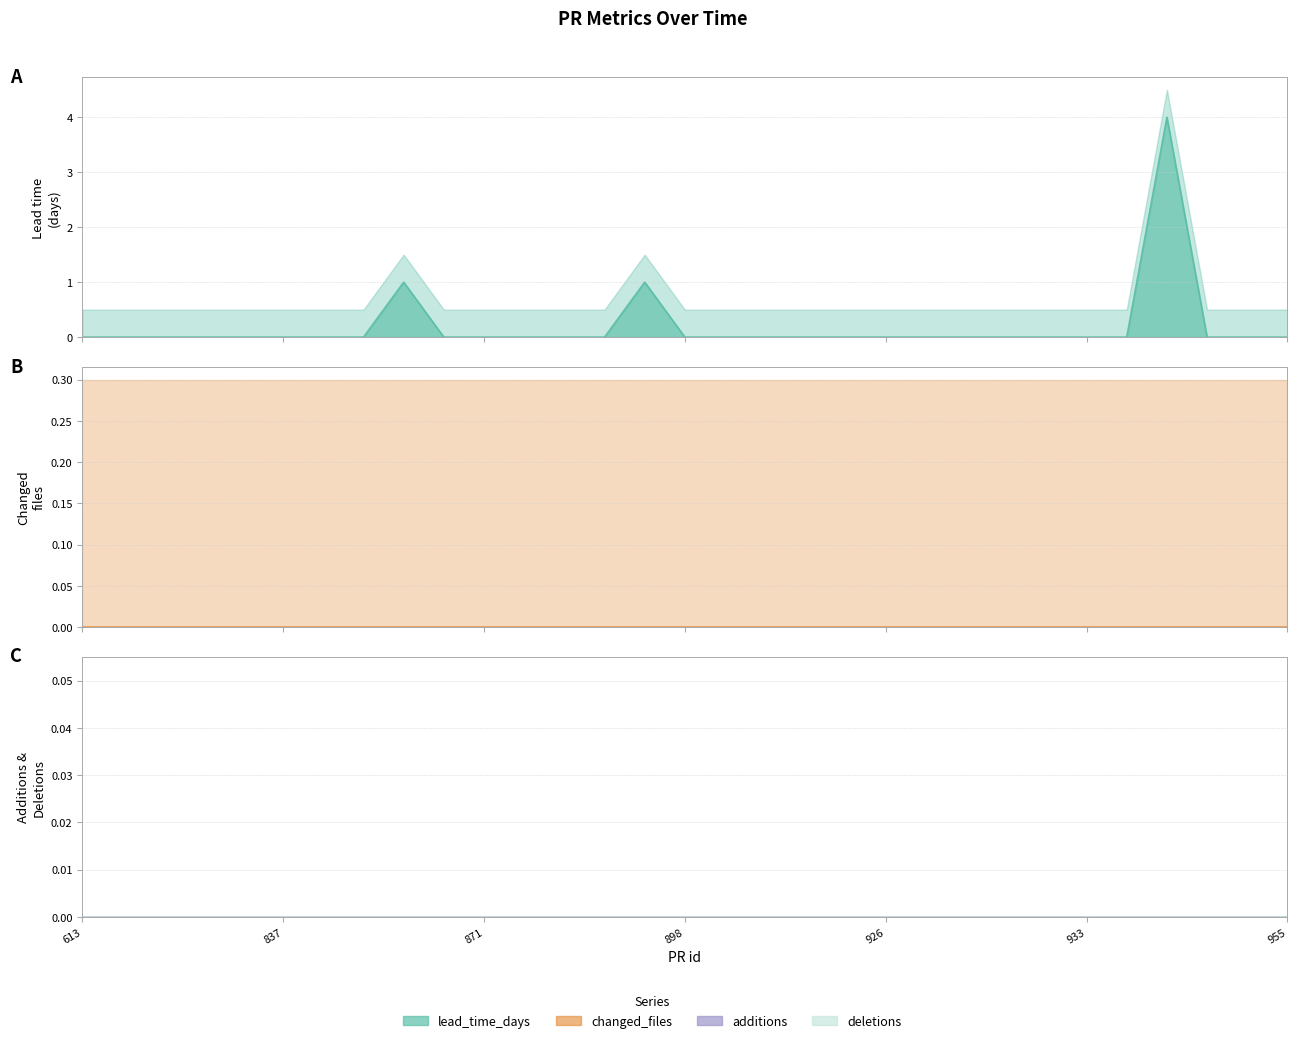

At which category does the chart reach its peak across all series?

940